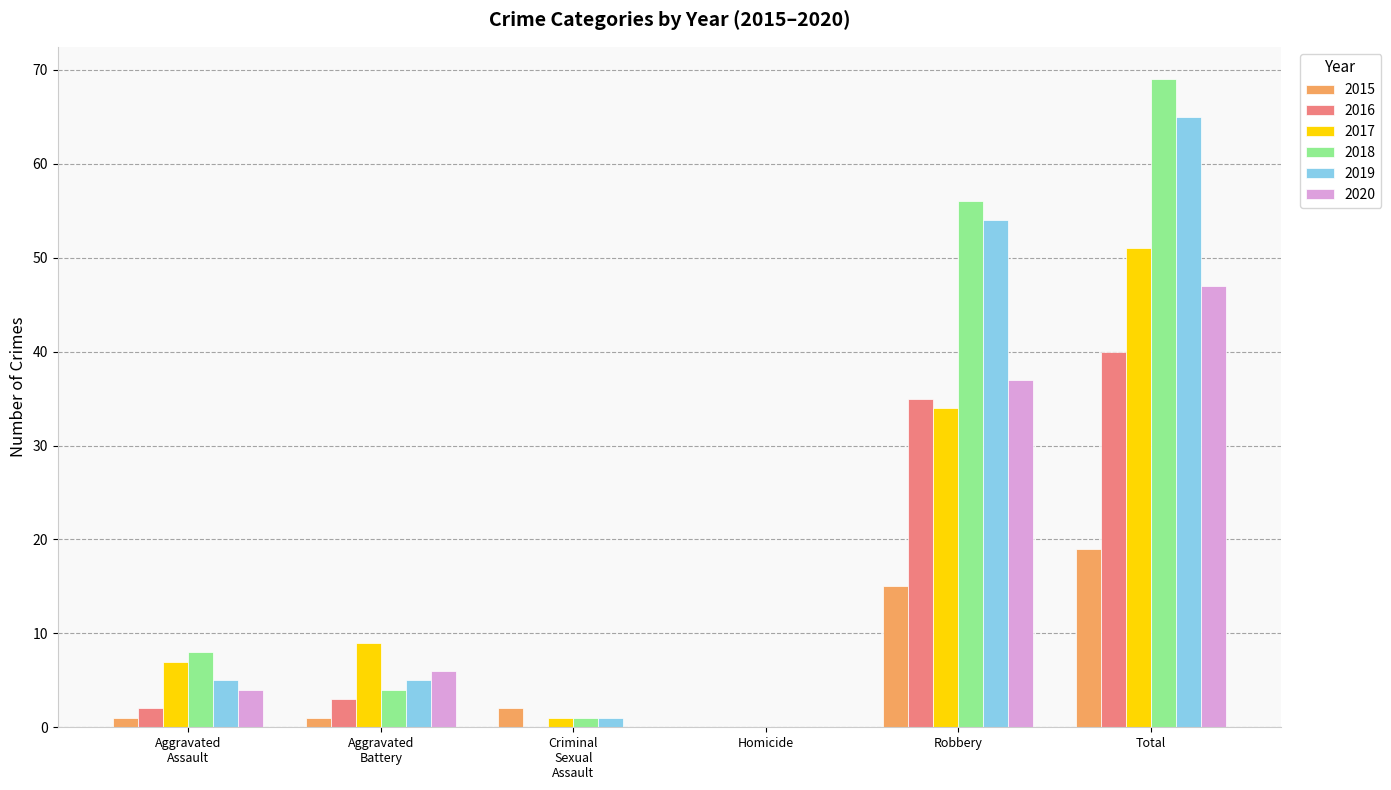

Is it true that 2019 equals -22 at Homicide?

False